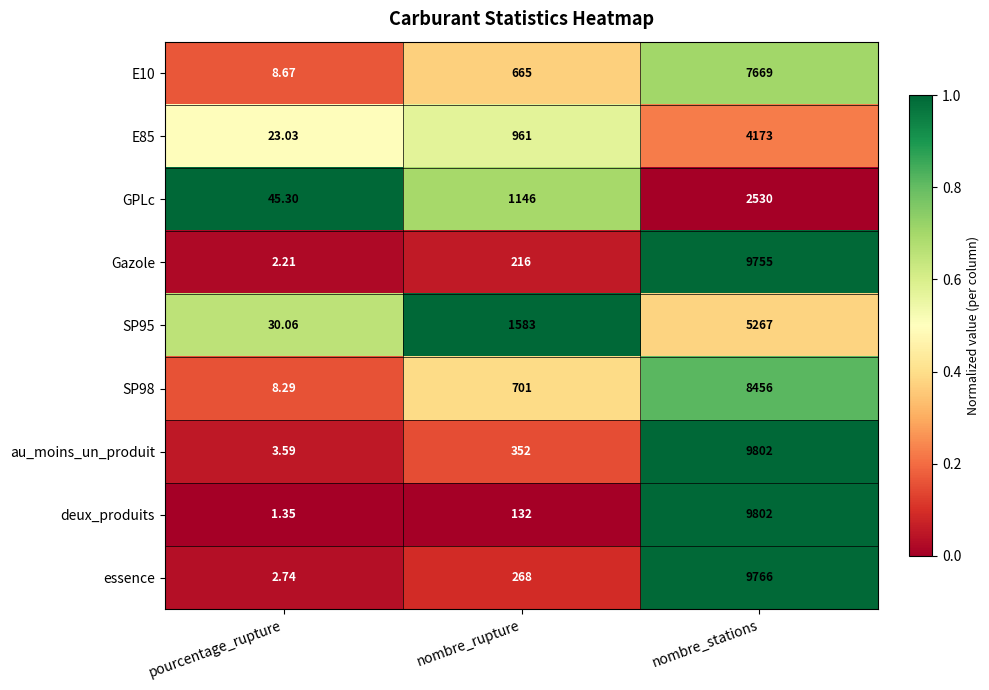

Between pourcentage_rupture and nombre_stations, which series saw the biggest shift?

deux_produits